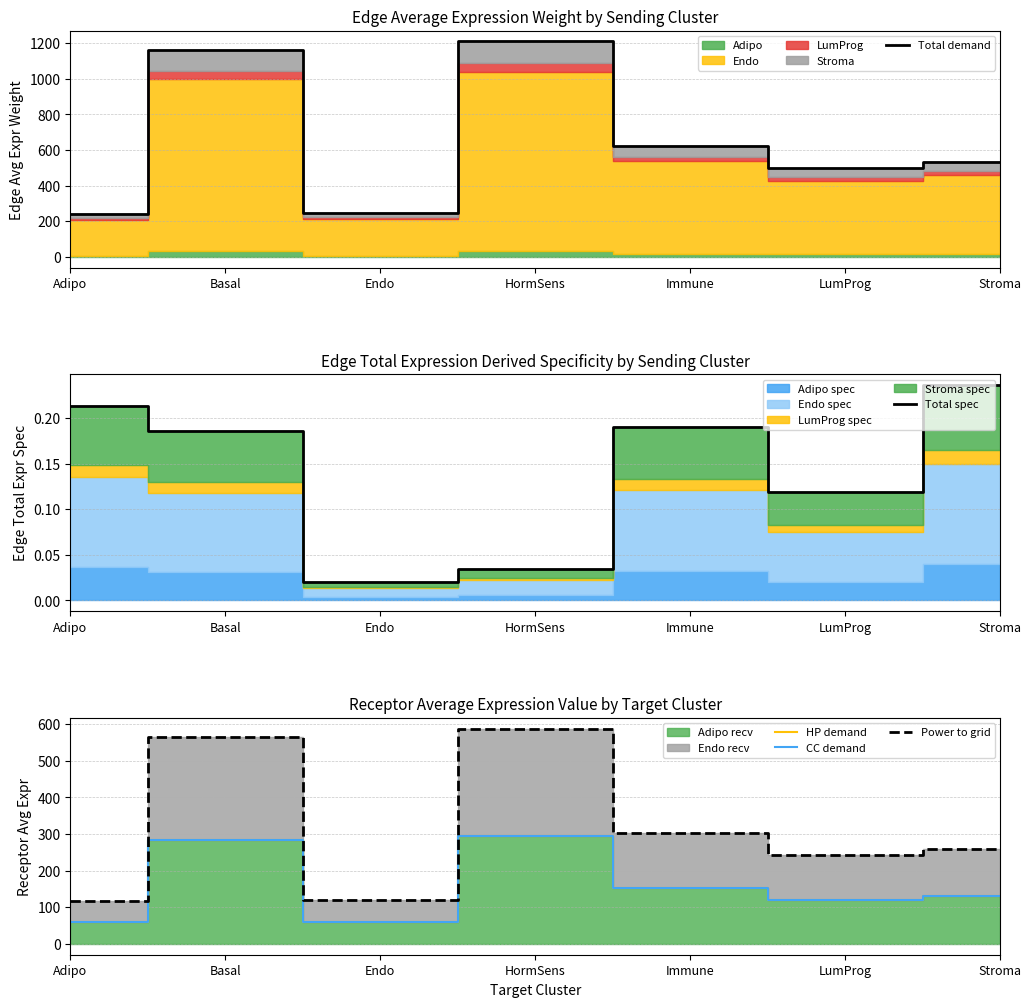

What is the label of the 4th point from the left?

HormSens